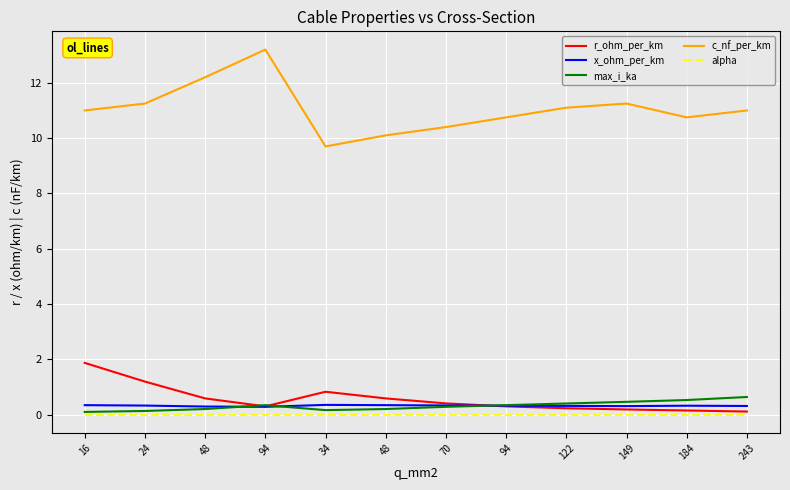

What is the difference between the highest and lowest values at 16?

11.0